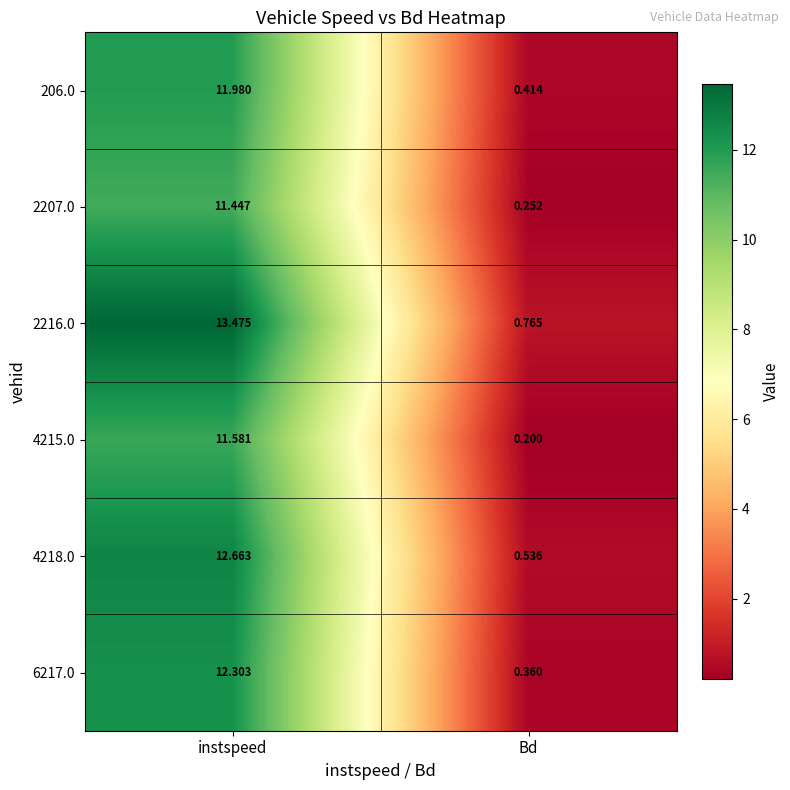

Rank the categories by 4215.0 value from highest to lowest.

instspeed, Bd